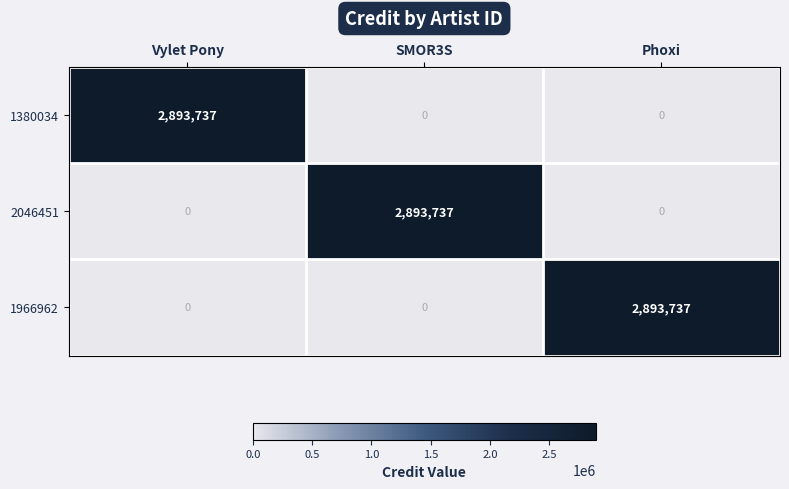

Reading left to right, list all the values displayed in this chart.

1380034: Vylet Pony=2893737	SMOR3S=0	Phoxi=0
2046451: Vylet Pony=0	SMOR3S=2893737	Phoxi=0
1966962: Vylet Pony=0	SMOR3S=0	Phoxi=2893737